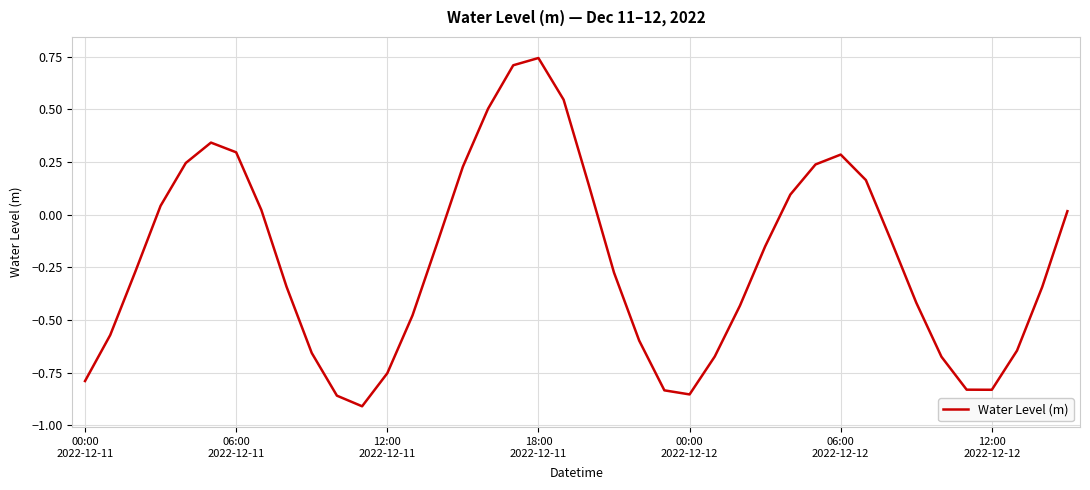

What is the difference between the maximum and minimum values?

1.7